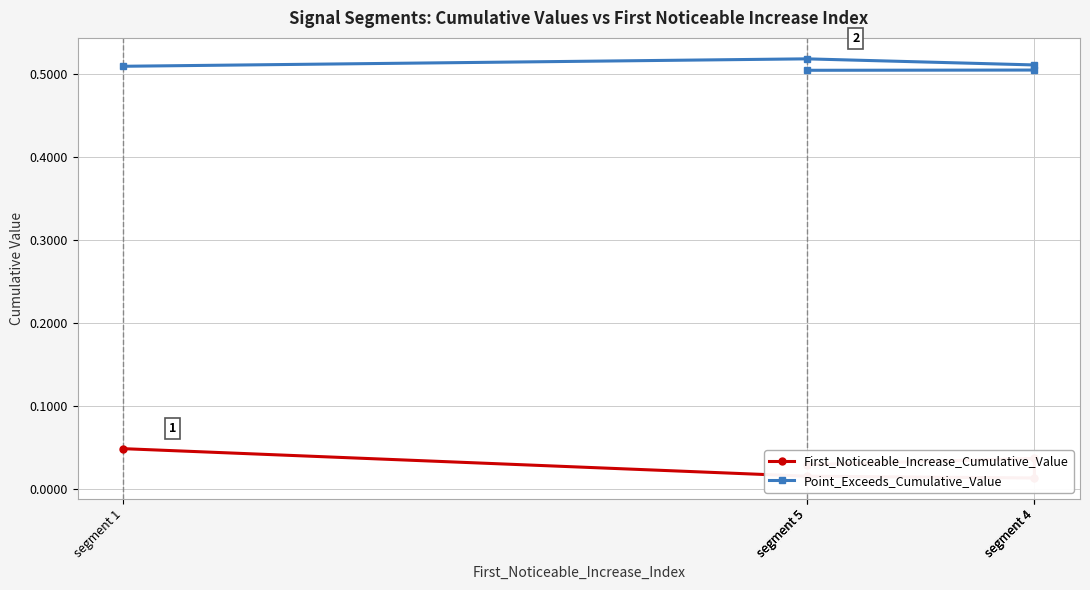

How many interior local valleys does the First_Noticeable_Increase_Cumulative_Value series have?

1